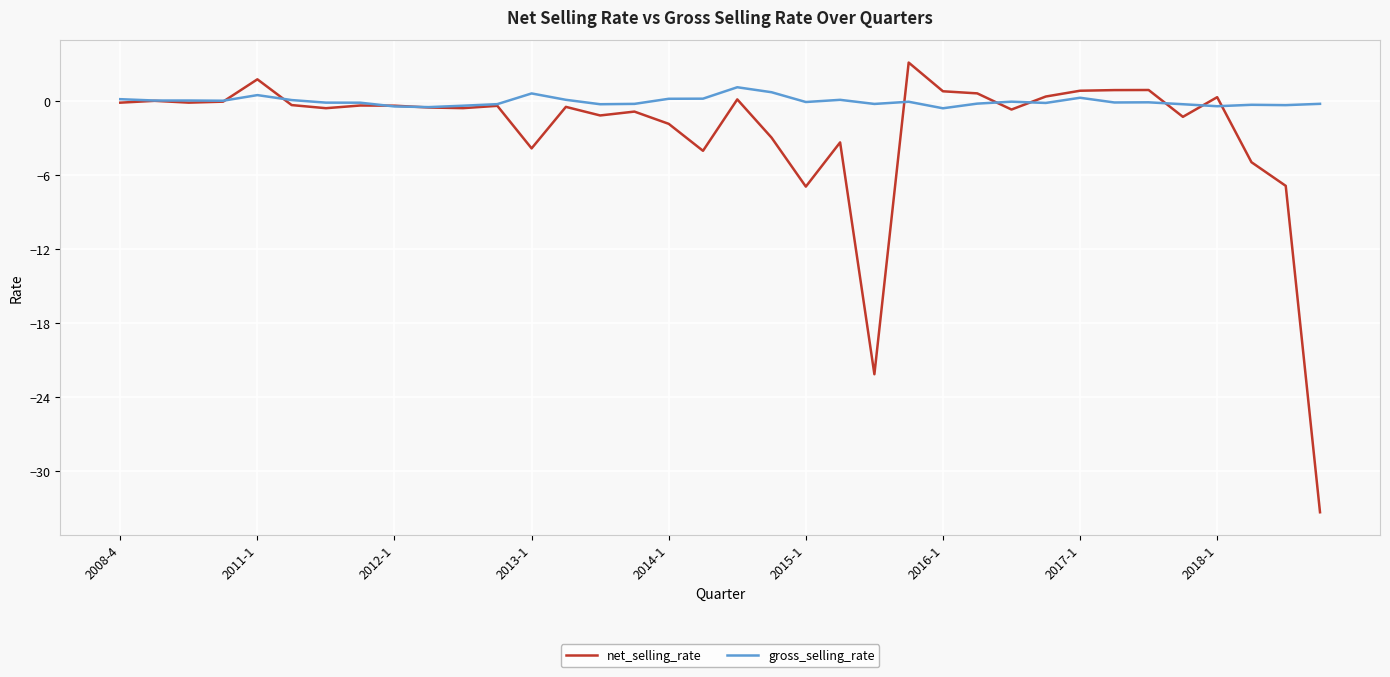

Which series has the largest total across all categories?

gross_selling_rate